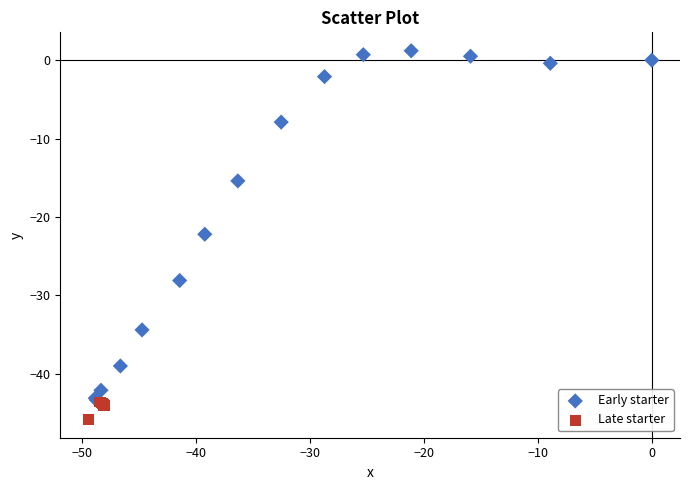

Which series reaches the minimum Y coordinate?

Late starter